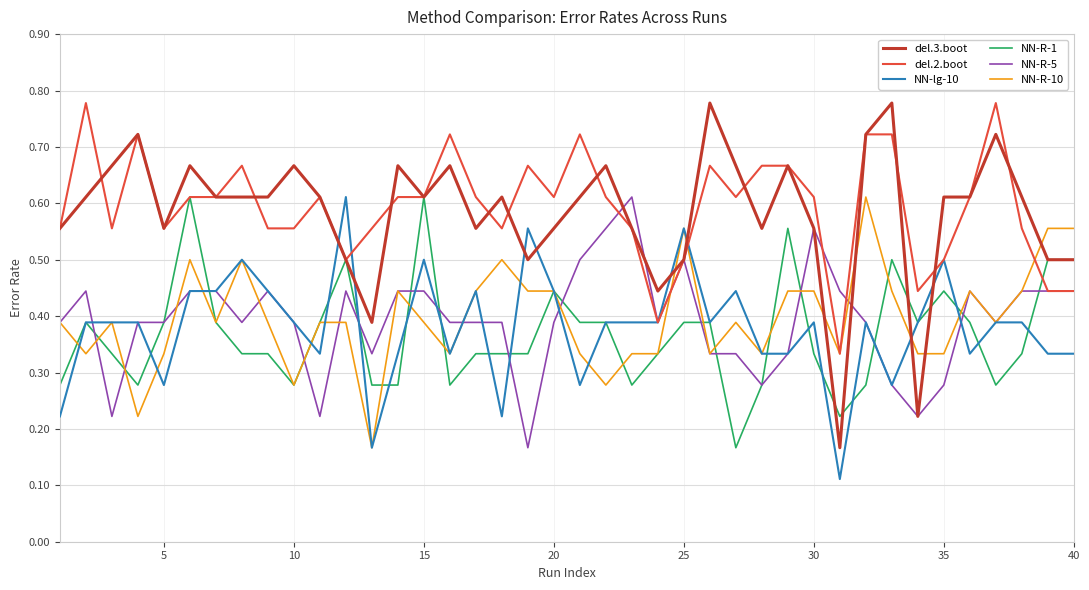

Which series has the largest total across all categories?

del.2.boot